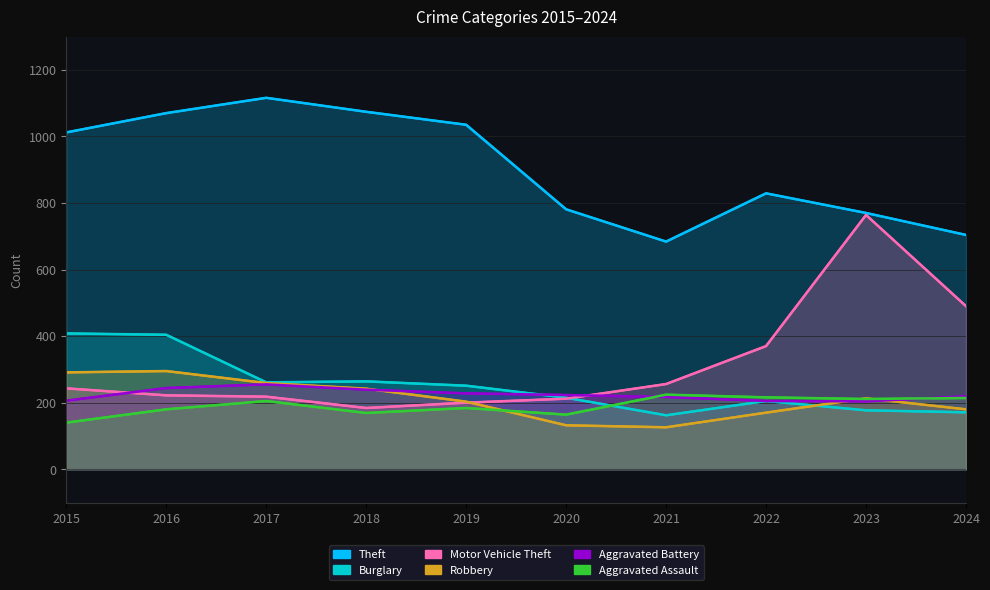

Is it true that Motor Vehicle Theft equals 218 at 2017?

True